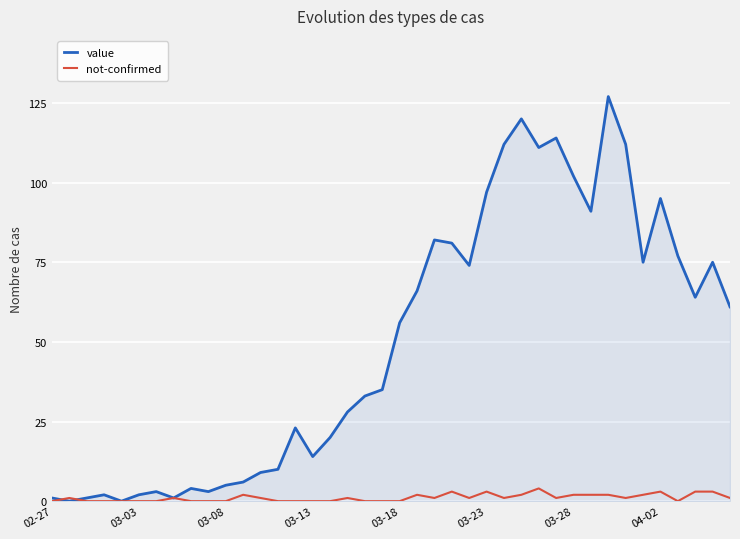

List the series in order of their overall mean, highest first.

value, not-confirmed